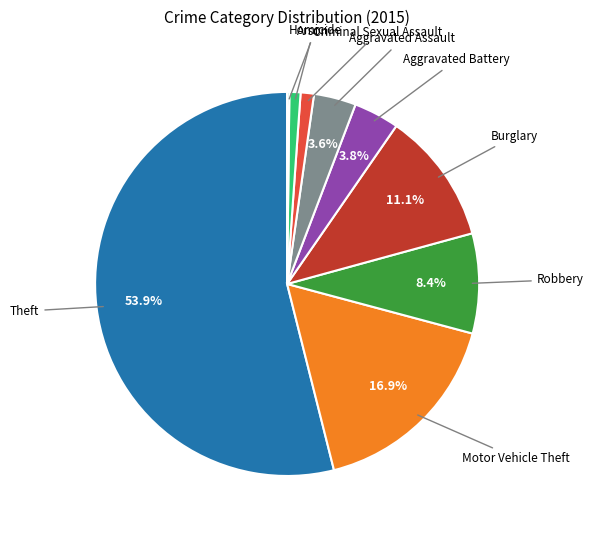

Is there any slice that represents more than half of the pie?

Yes